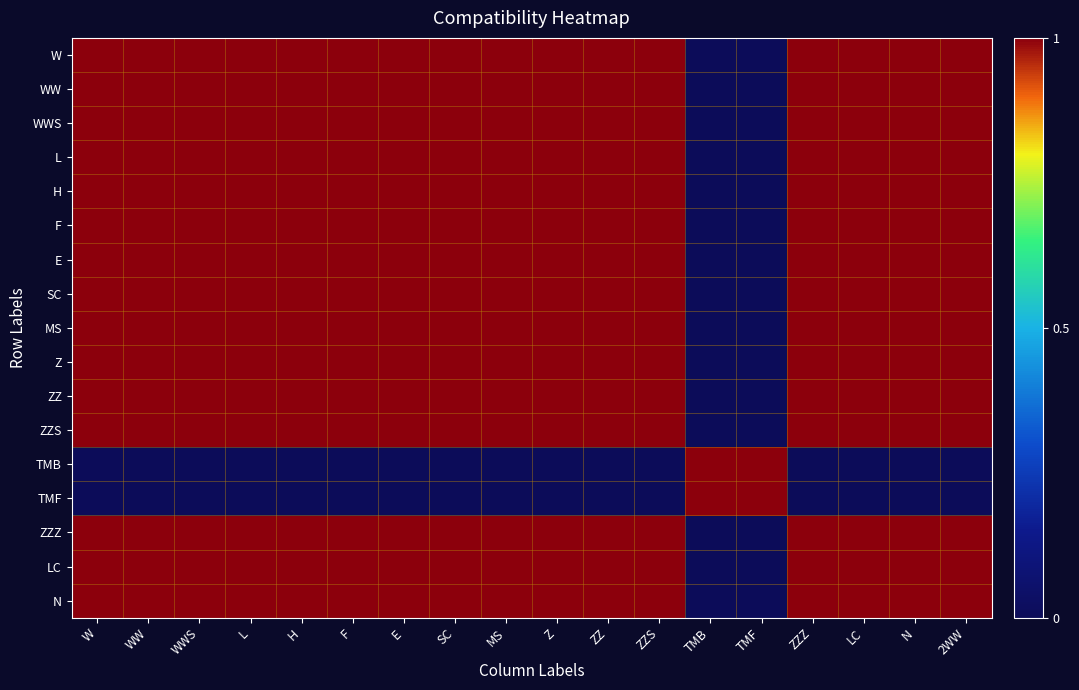

Reading right to left, transcribe all the data shown in this chart.

W: 2WW=1	N=1	LC=1	ZZZ=1	TMF=0	TMB=0	ZZS=1	ZZ=1	Z=1	MS=1	SC=1	E=1	F=1	H=1	L=1	WWS=1	WW=1	W=1
WW: 2WW=1	N=1	LC=1	ZZZ=1	TMF=0	TMB=0	ZZS=1	ZZ=1	Z=1	MS=1	SC=1	E=1	F=1	H=1	L=1	WWS=1	WW=1	W=1
WWS: 2WW=1	N=1	LC=1	ZZZ=1	TMF=0	TMB=0	ZZS=1	ZZ=1	Z=1	MS=1	SC=1	E=1	F=1	H=1	L=1	WWS=1	WW=1	W=1
L: 2WW=1	N=1	LC=1	ZZZ=1	TMF=0	TMB=0	ZZS=1	ZZ=1	Z=1	MS=1	SC=1	E=1	F=1	H=1	L=1	WWS=1	WW=1	W=1
H: 2WW=1	N=1	LC=1	ZZZ=1	TMF=0	TMB=0	ZZS=1	ZZ=1	Z=1	MS=1	SC=1	E=1	F=1	H=1	L=1	WWS=1	WW=1	W=1
F: 2WW=1	N=1	LC=1	ZZZ=1	TMF=0	TMB=0	ZZS=1	ZZ=1	Z=1	MS=1	SC=1	E=1	F=1	H=1	L=1	WWS=1	WW=1	W=1
E: 2WW=1	N=1	LC=1	ZZZ=1	TMF=0	TMB=0	ZZS=1	ZZ=1	Z=1	MS=1	SC=1	E=1	F=1	H=1	L=1	WWS=1	WW=1	W=1
SC: 2WW=1	N=1	LC=1	ZZZ=1	TMF=0	TMB=0	ZZS=1	ZZ=1	Z=1	MS=1	SC=1	E=1	F=1	H=1	L=1	WWS=1	WW=1	W=1
MS: 2WW=1	N=1	LC=1	ZZZ=1	TMF=0	TMB=0	ZZS=1	ZZ=1	Z=1	MS=1	SC=1	E=1	F=1	H=1	L=1	WWS=1	WW=1	W=1
Z: 2WW=1	N=1	LC=1	ZZZ=1	TMF=0	TMB=0	ZZS=1	ZZ=1	Z=1	MS=1	SC=1	E=1	F=1	H=1	L=1	WWS=1	WW=1	W=1
ZZ: 2WW=1	N=1	LC=1	ZZZ=1	TMF=0	TMB=0	ZZS=1	ZZ=1	Z=1	MS=1	SC=1	E=1	F=1	H=1	L=1	WWS=1	WW=1	W=1
ZZS: 2WW=1	N=1	LC=1	ZZZ=1	TMF=0	TMB=0	ZZS=1	ZZ=1	Z=1	MS=1	SC=1	E=1	F=1	H=1	L=1	WWS=1	WW=1	W=1
TMB: 2WW=0	N=0	LC=0	ZZZ=0	TMF=1	TMB=1	ZZS=0	ZZ=0	Z=0	MS=0	SC=0	E=0	F=0	H=0	L=0	WWS=0	WW=0	W=0
TMF: 2WW=0	N=0	LC=0	ZZZ=0	TMF=1	TMB=1	ZZS=0	ZZ=0	Z=0	MS=0	SC=0	E=0	F=0	H=0	L=0	WWS=0	WW=0	W=0
ZZZ: 2WW=1	N=1	LC=1	ZZZ=1	TMF=0	TMB=0	ZZS=1	ZZ=1	Z=1	MS=1	SC=1	E=1	F=1	H=1	L=1	WWS=1	WW=1	W=1
LC: 2WW=1	N=1	LC=1	ZZZ=1	TMF=0	TMB=0	ZZS=1	ZZ=1	Z=1	MS=1	SC=1	E=1	F=1	H=1	L=1	WWS=1	WW=1	W=1
N: 2WW=1	N=1	LC=1	ZZZ=1	TMF=0	TMB=0	ZZS=1	ZZ=1	Z=1	MS=1	SC=1	E=1	F=1	H=1	L=1	WWS=1	WW=1	W=1